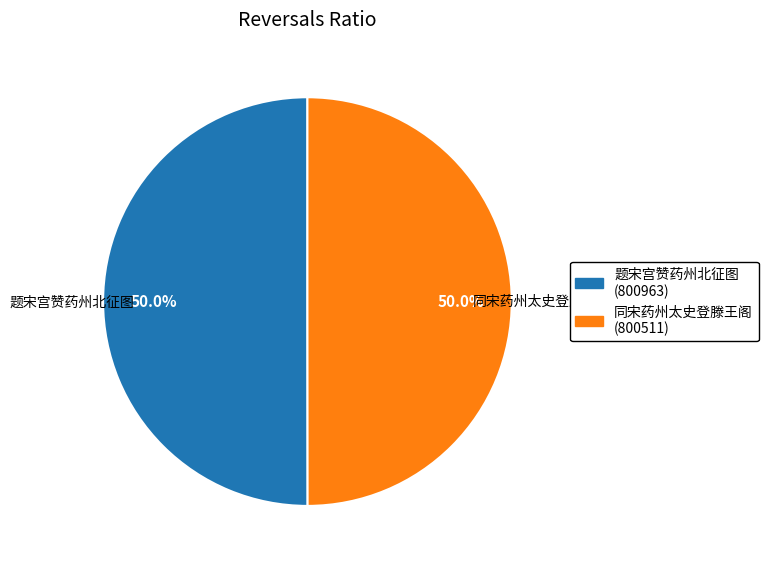

Is the sum of 题宋宫赞药州北征图 and 同宋药州太史登滕王阁 greater than half?

Yes